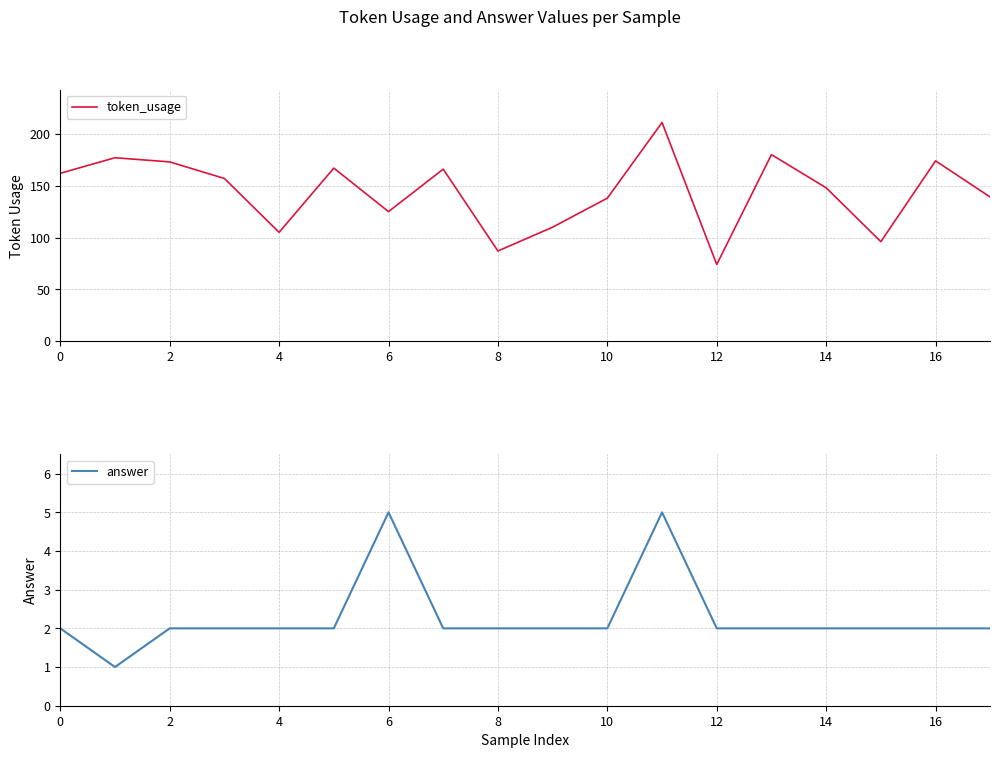

Reading left to right, transcribe all the data shown in this chart.

token_usage: 162	177	173	157	105	167	125	166	87	110	138	211	74	180	148	96	174	139
answer: 2	1	2	2	2	2	5	2	2	2	2	5	2	2	2	2	2	2